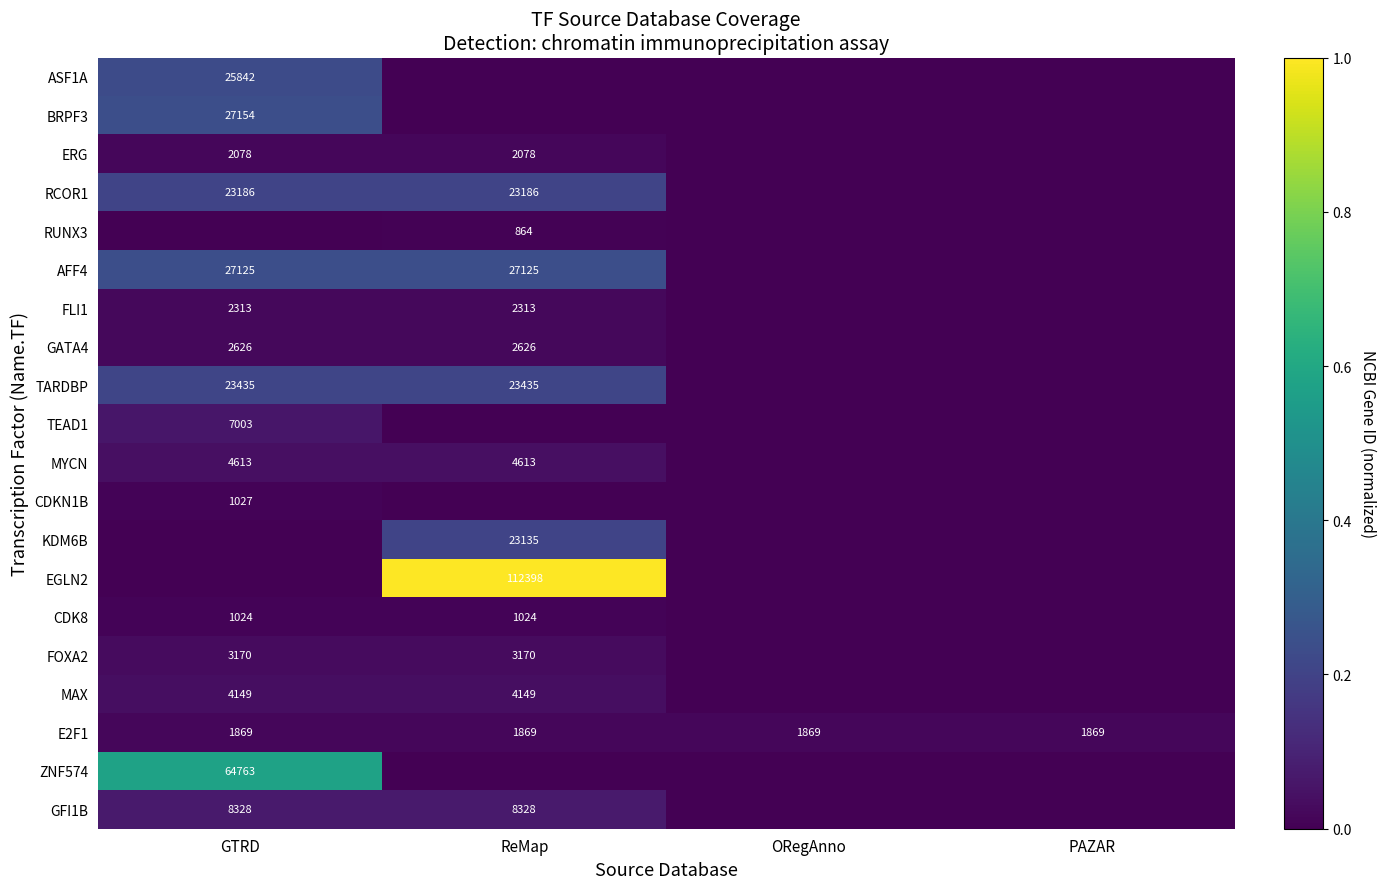

Is the value of E2F1 at ReMap greater than the value of MAX at ReMap?

No